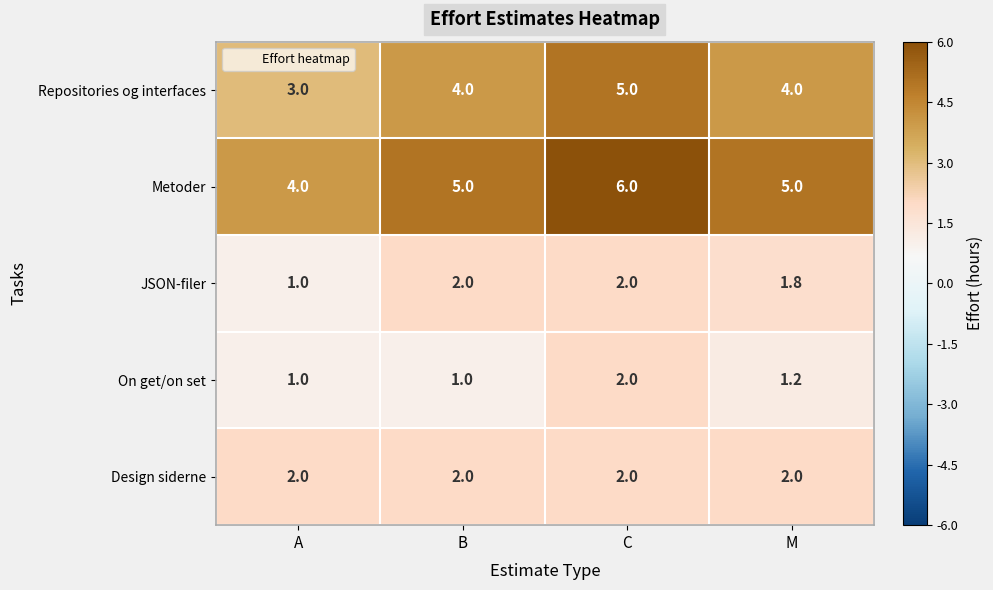

What is the difference between the maximum and minimum values in the Repositories og interfaces series?

2.0